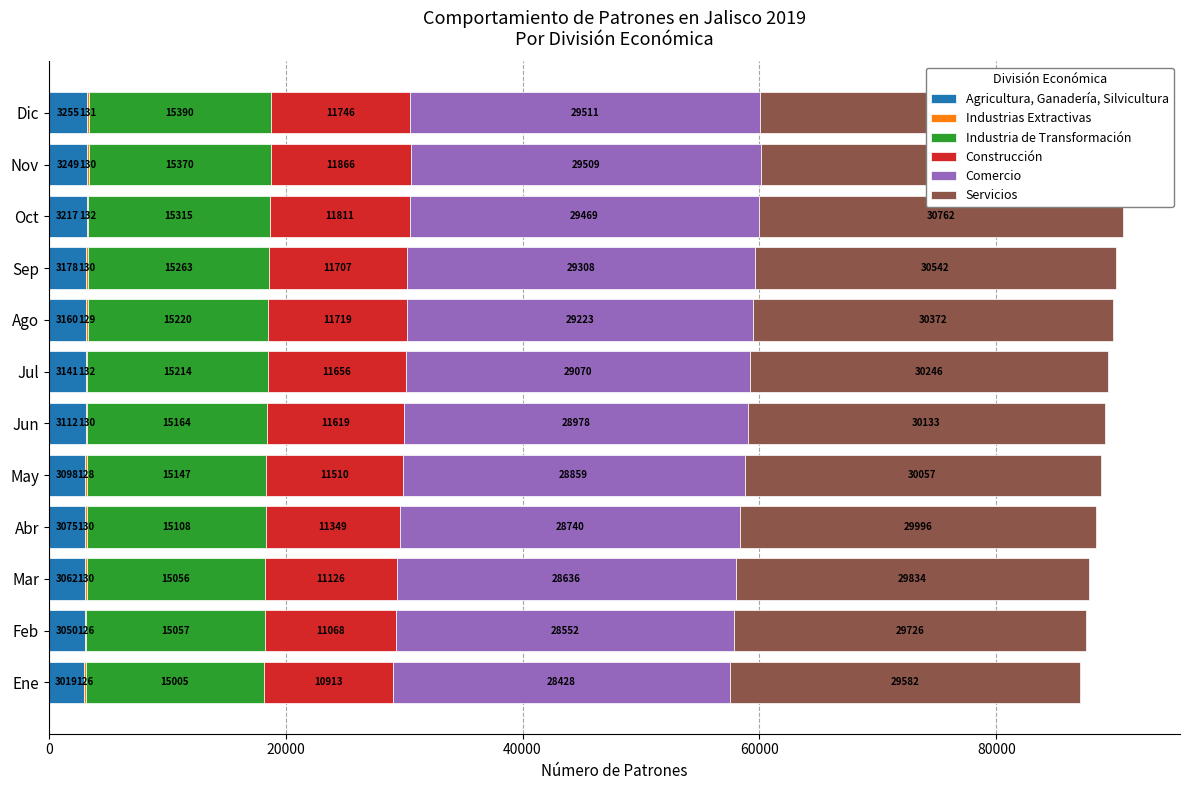

How many data points in Servicios are above 30246?

5